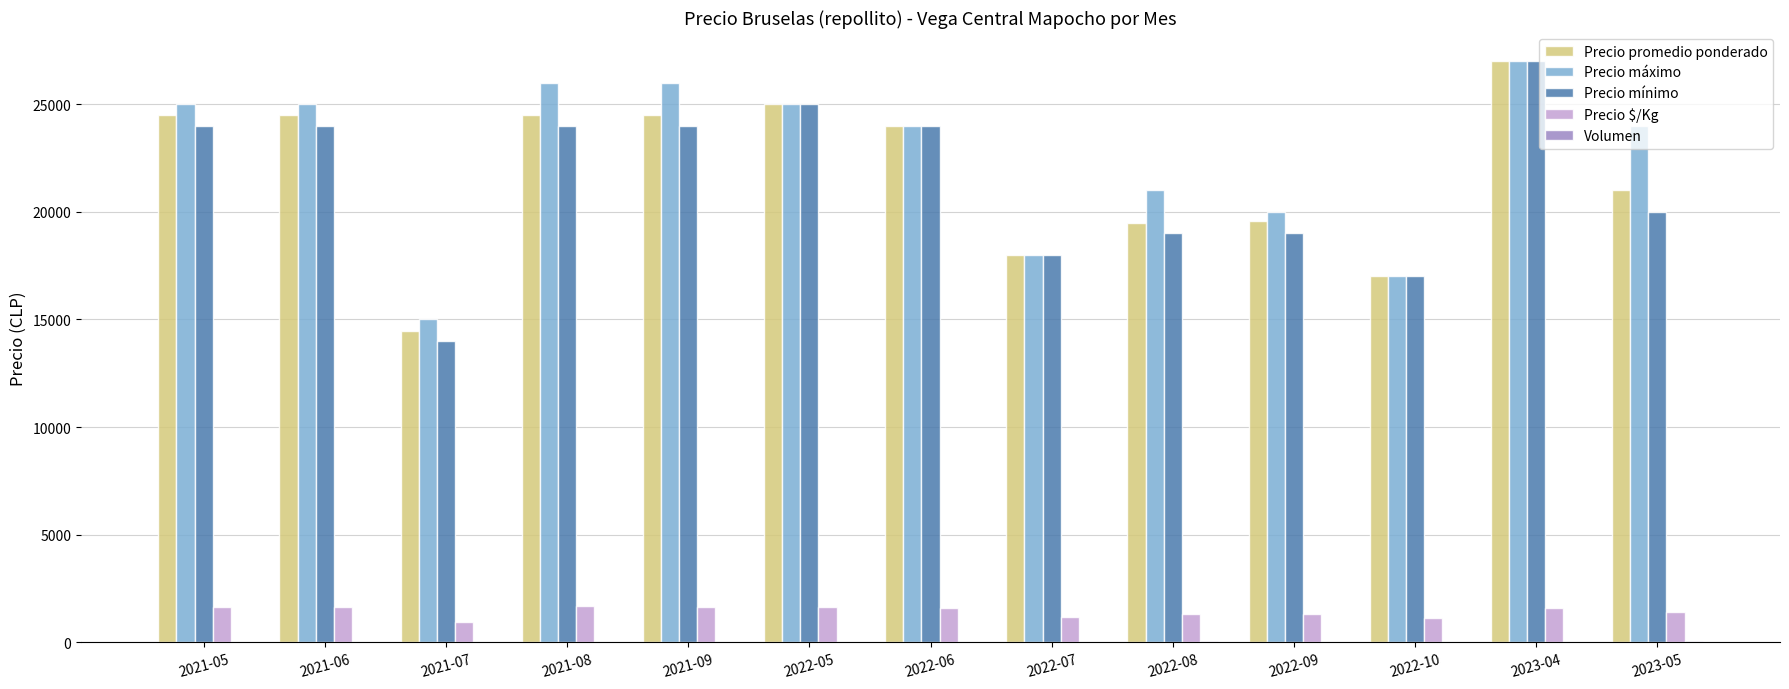

Which category has the highest value in the Precio promedio ponderado series?

2023-04